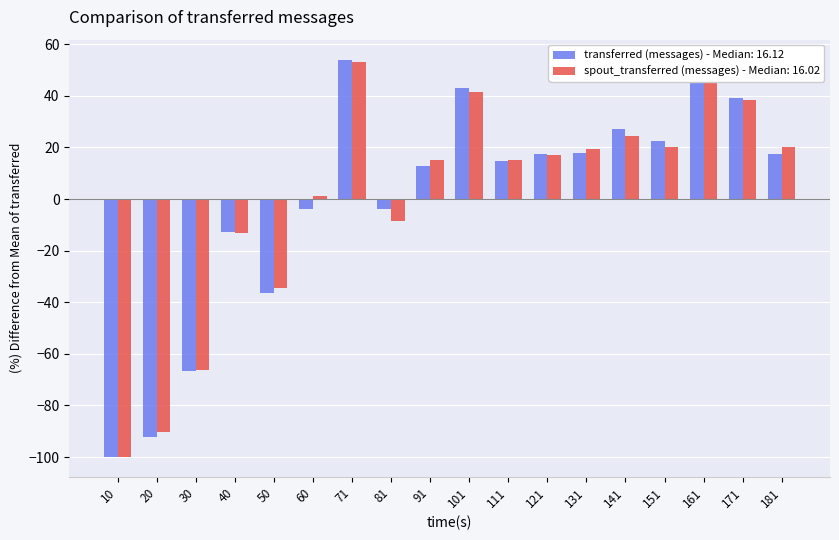

What are all the series names shown in the legend?

transferred (messages) - Median: 16.12, spout_transferred (messages) - Median: 16.02